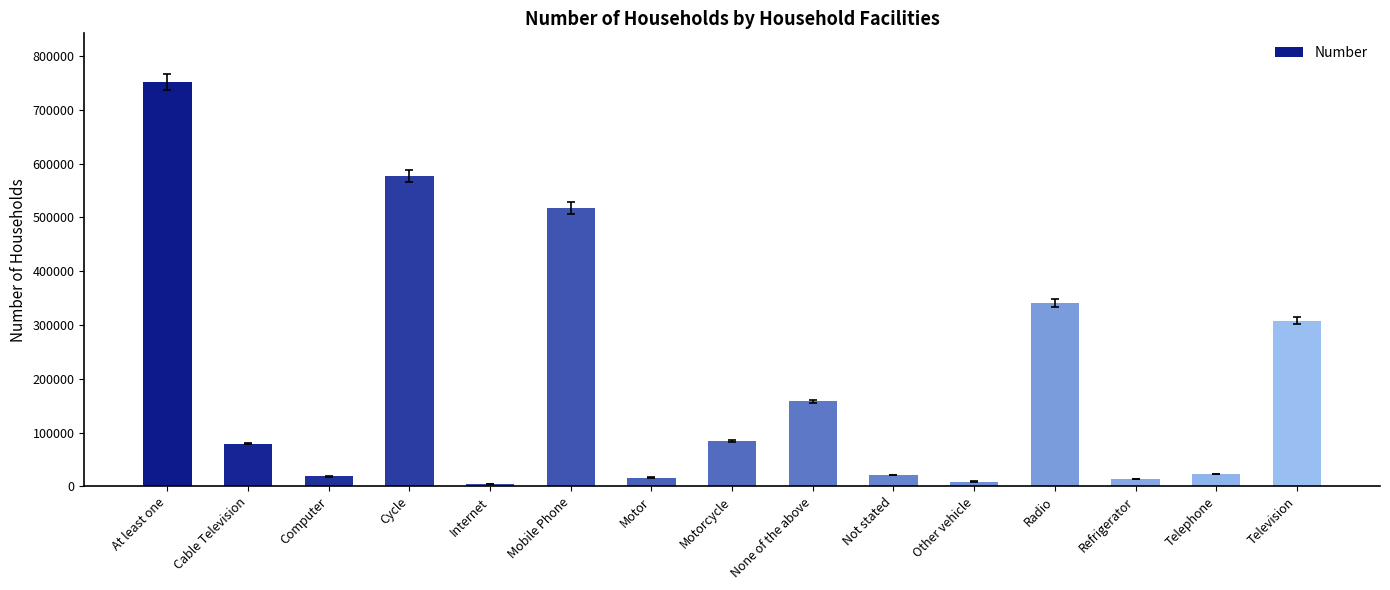

What is the label of the 4th bar from the left?

Cycle